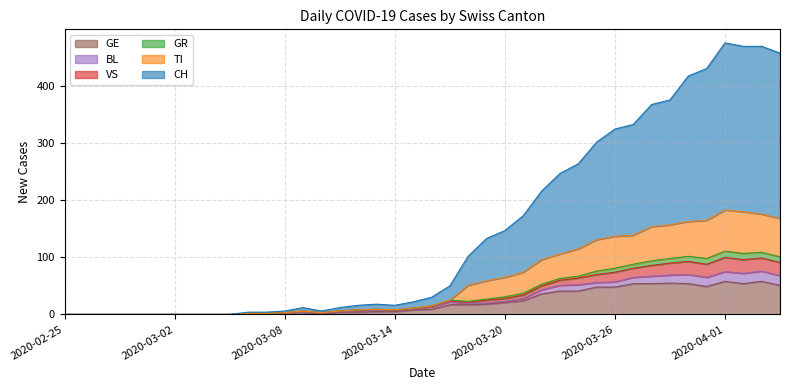

What is the difference between the maximum and minimum values in the GE series?

58